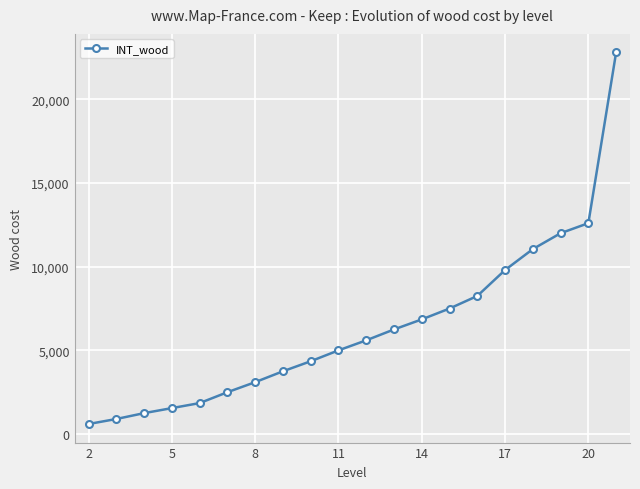

Reading right to left, transcribe all the data shown in this chart.

22800	12600	12000	11050	9800	8250	7500	6850	6250	5600	5000	4350	3750	3100	2500	1850	1550	1250	900	600